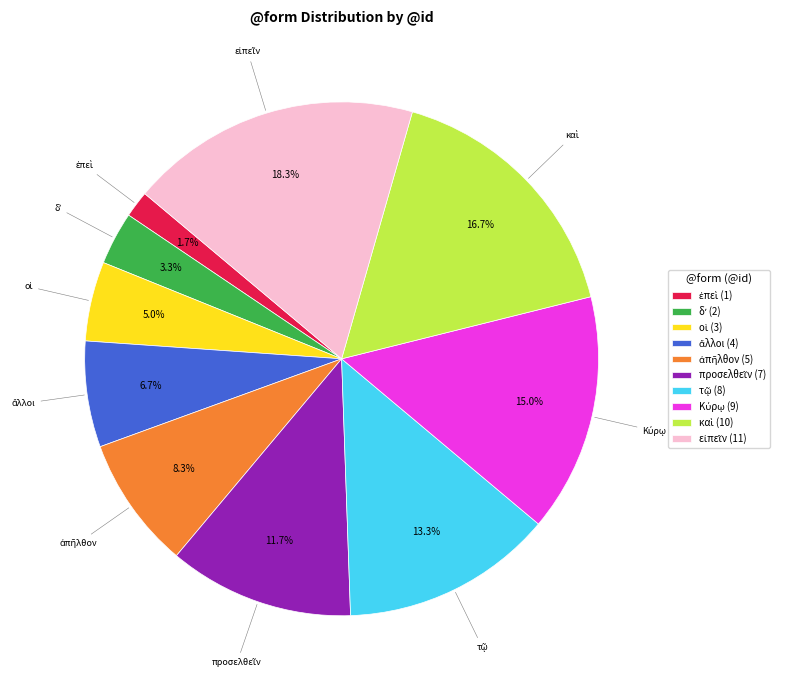

Does any single category account for the majority?

No